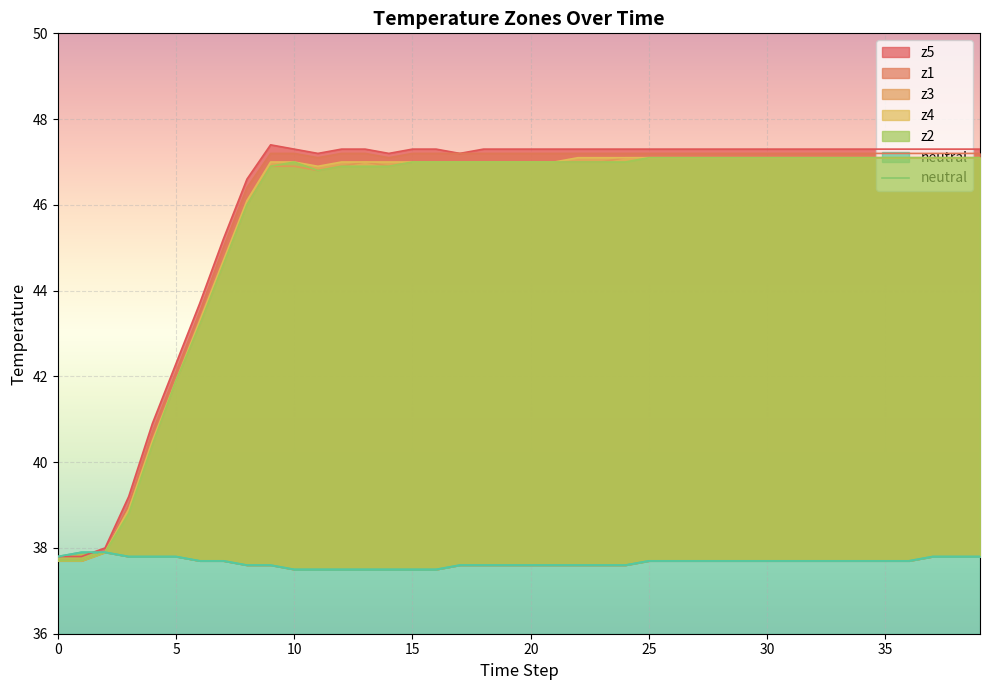

The chart shows a value of 19.2 at 28. True or false?

False